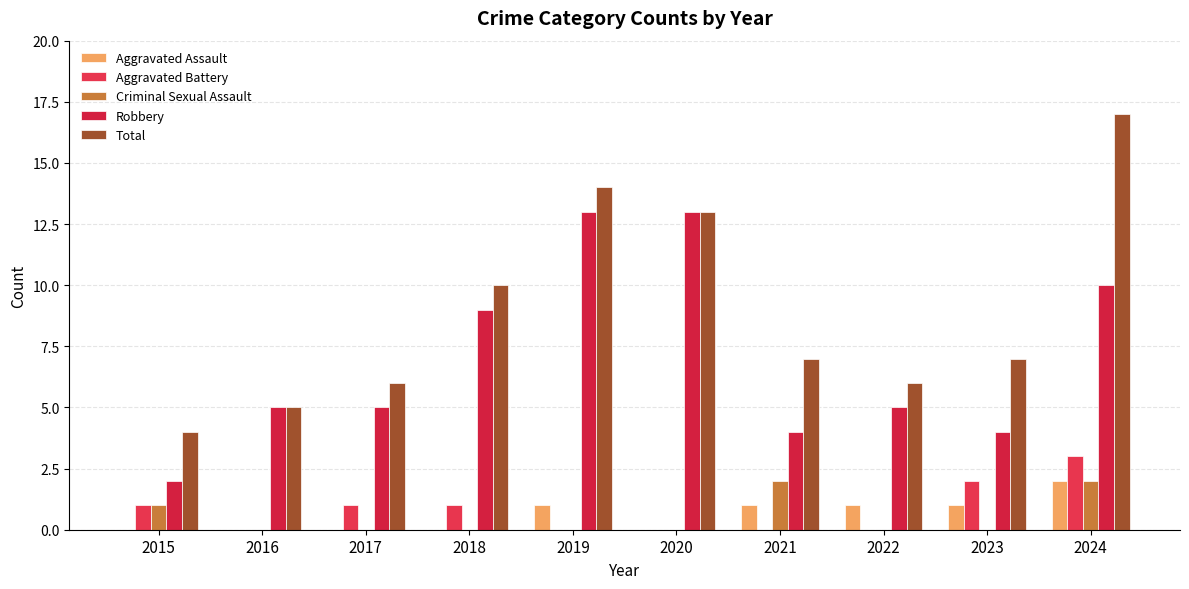

How many series are shown in this chart?

5